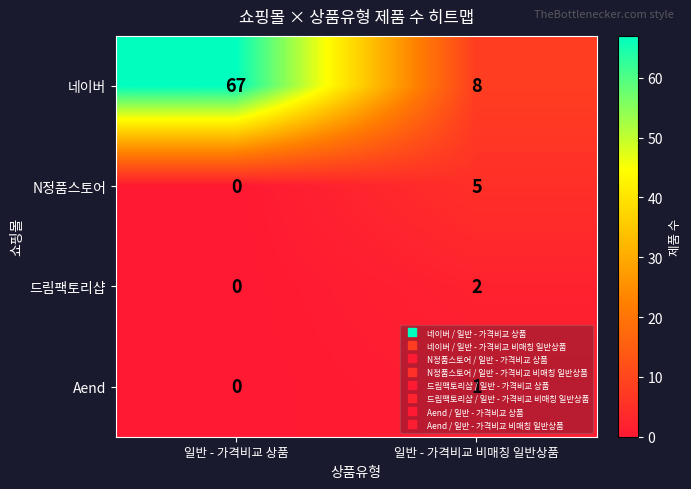

What is the total value across all series at 일반 - 가격비교 비매칭 일반상품?

16